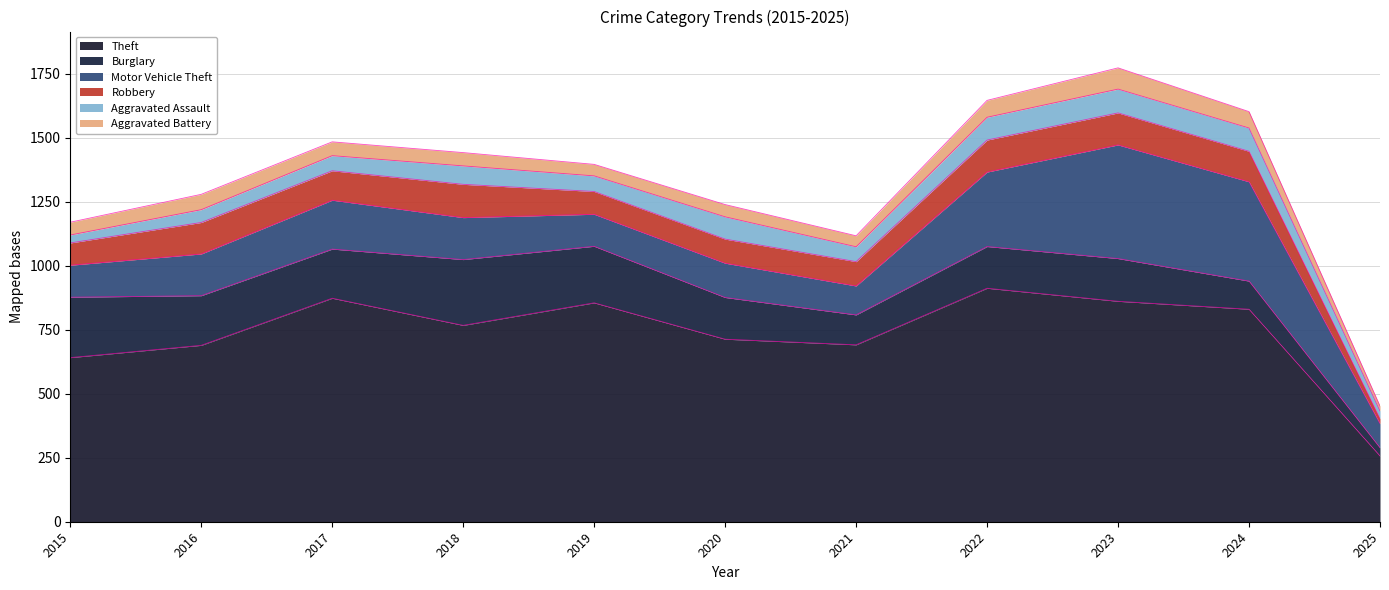

How many lines are shown in the chart?

6